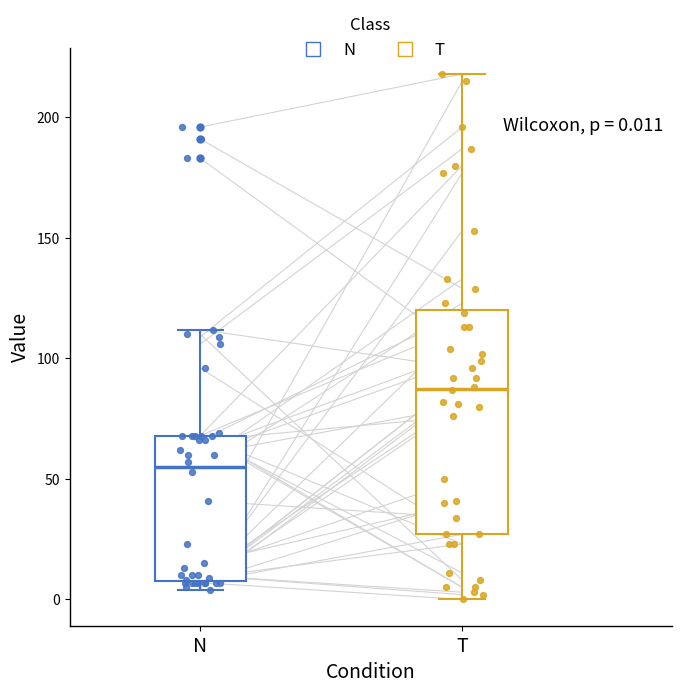

Which box's median line is the lowest?

N